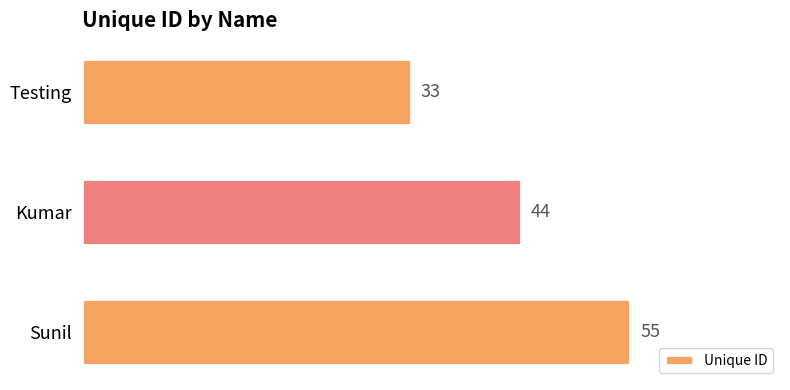

Reading bottom to top, what are all the values shown in this chart?

55	44	33